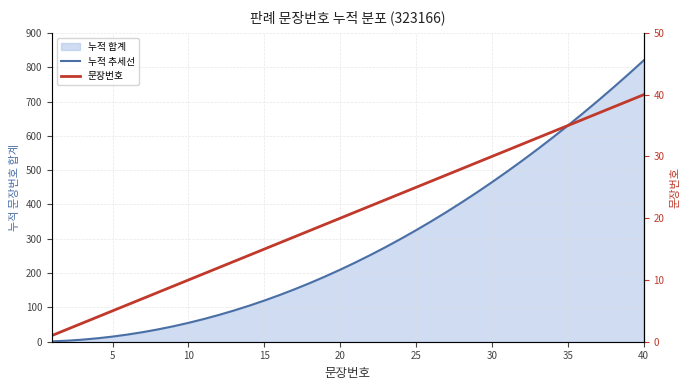

Rank the series at 5 from highest to lowest value.

누적 추세선, 문장번호